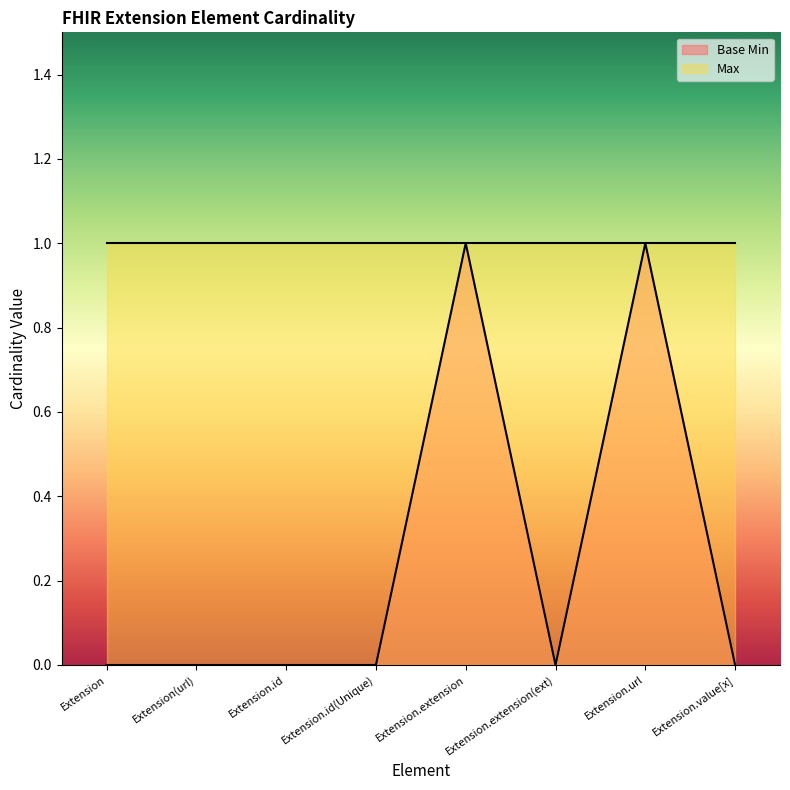

List the labels in order of value, largest first.

Extension.extension, Extension.url, Extension, Extension(url), Extension.id, Extension.id(Unique), Extension.extension(ext), Extension.value[x]